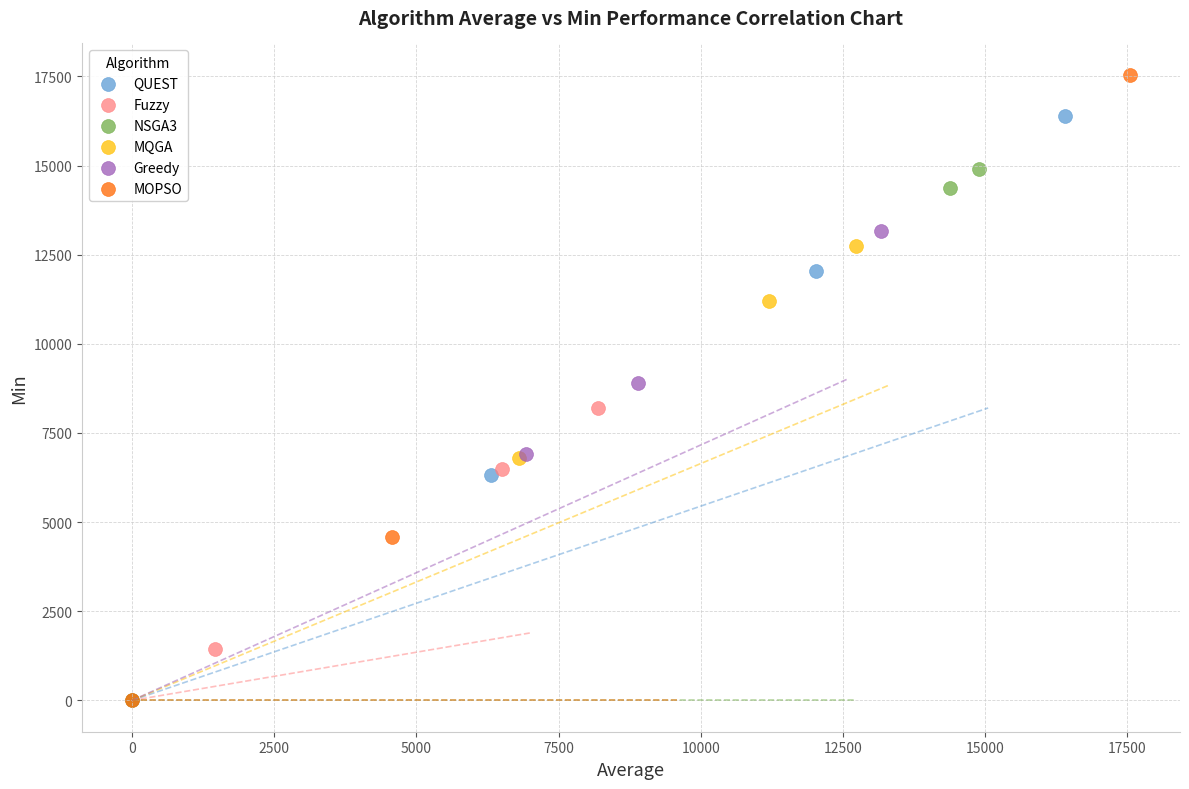

What are all the series names shown in the legend?

QUEST, Fuzzy, NSGA3, MQGA, Greedy, MOPSO